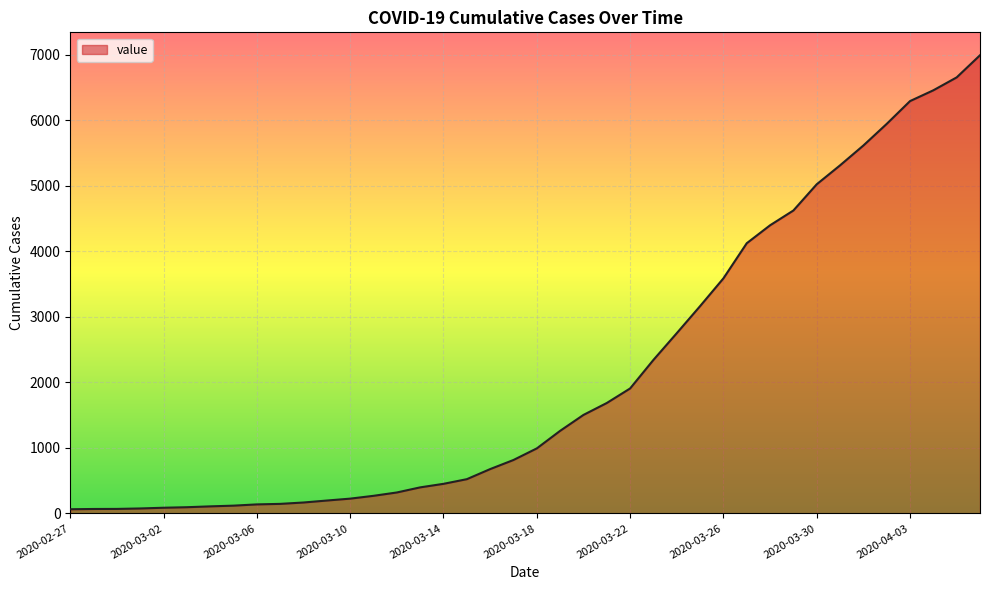

What is the difference between the maximum and minimum values?

6931